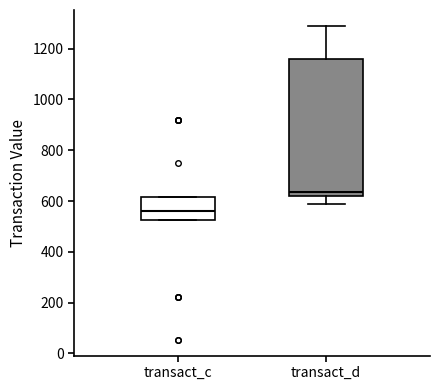

Comparing the boxes themselves (not the whiskers), which one is the tallest?

transact_d